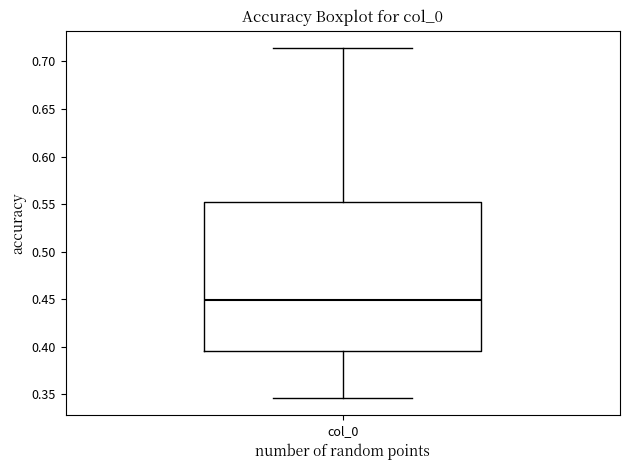

Transcribe this box plot: give where the median line is, the range the box spans, and where the two whiskers end, as read against the y-axis. The values are not printed on the chart, so give them approximately, as read against the axis.

median 0.450, box 0.395 to 0.555, whiskers 0.345 to 0.715